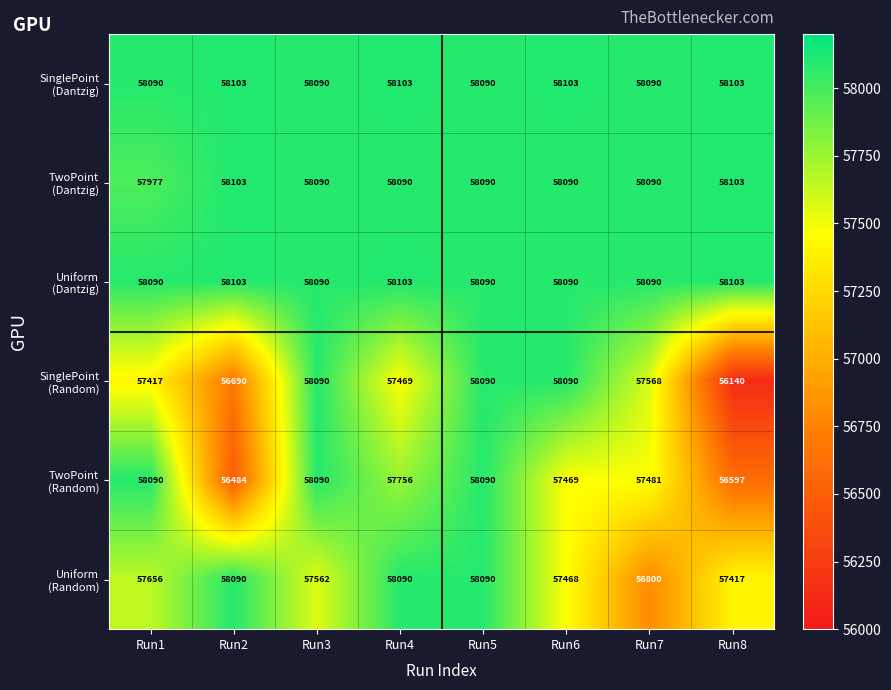

What is the spread (max minus min) of values at Run1?

673